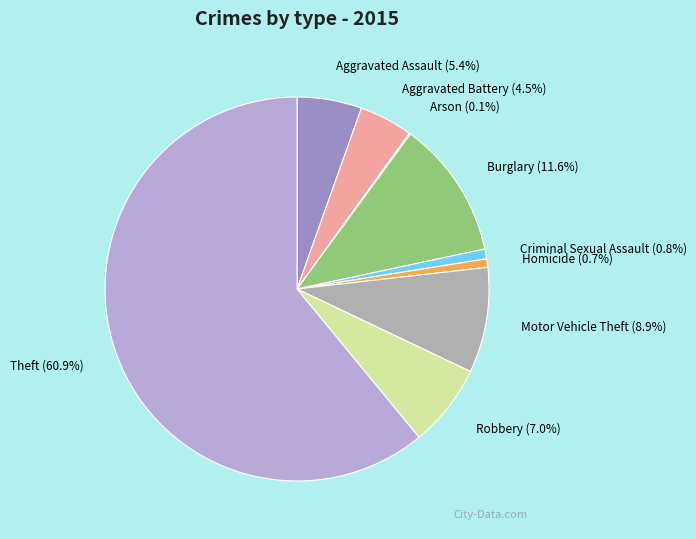

What percentage is the Motor Vehicle Theft slice, to the nearest percent?

9%